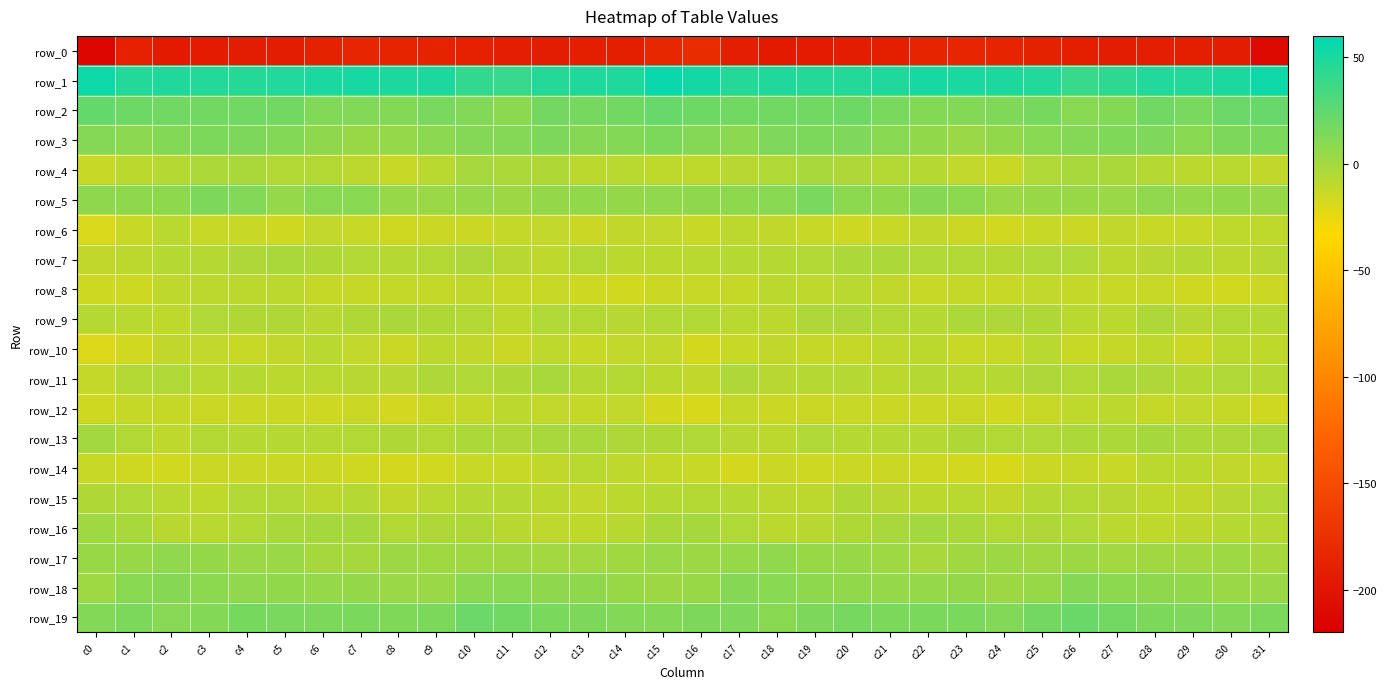

What is the total value across all series at c7?

-194.5